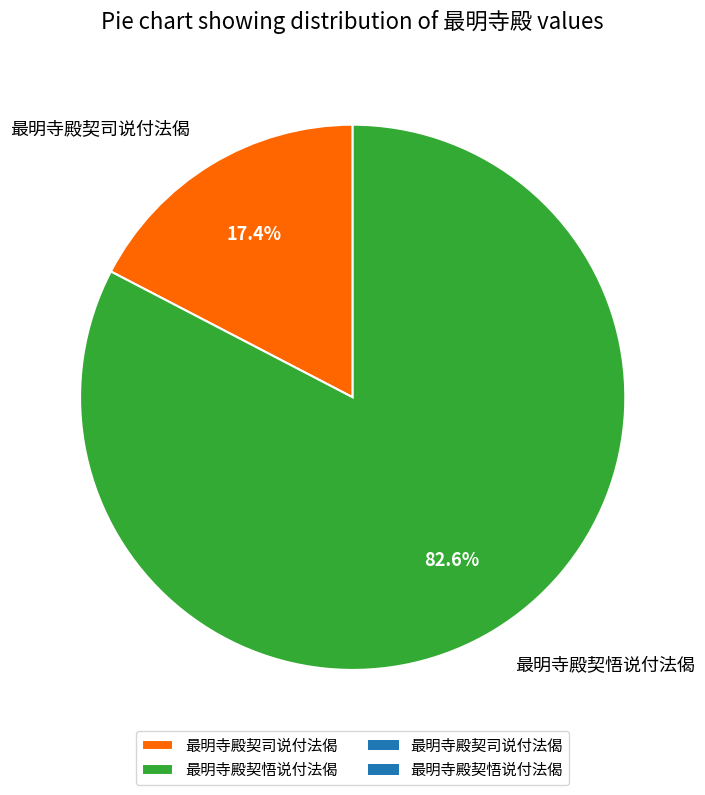

True or false: 最明寺殿契司说付法偈 accounts for 17% of the total.

True